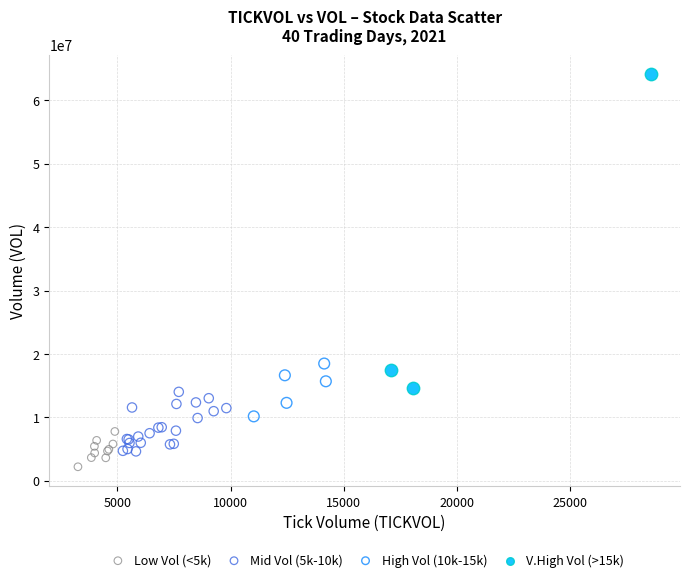

Which series reaches the maximum Y coordinate?

V.High Vol (>15k)